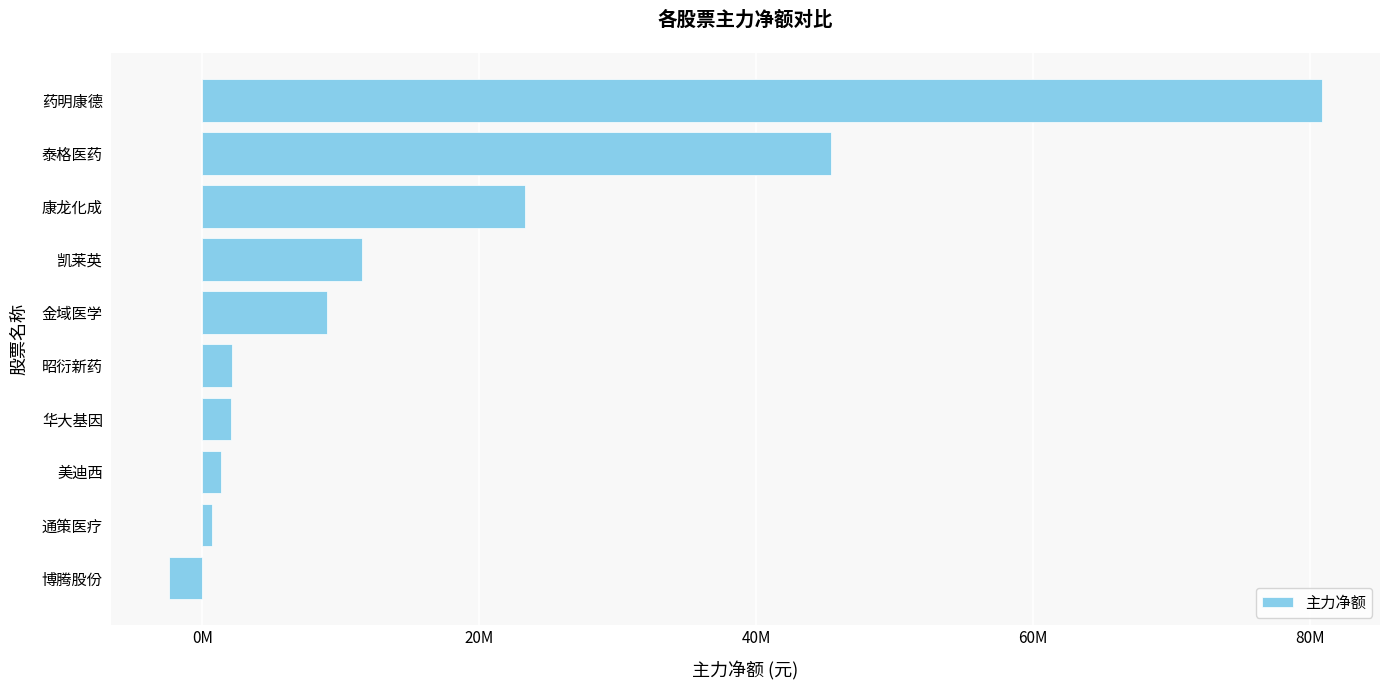

Does the chart contain any negative values?

Yes